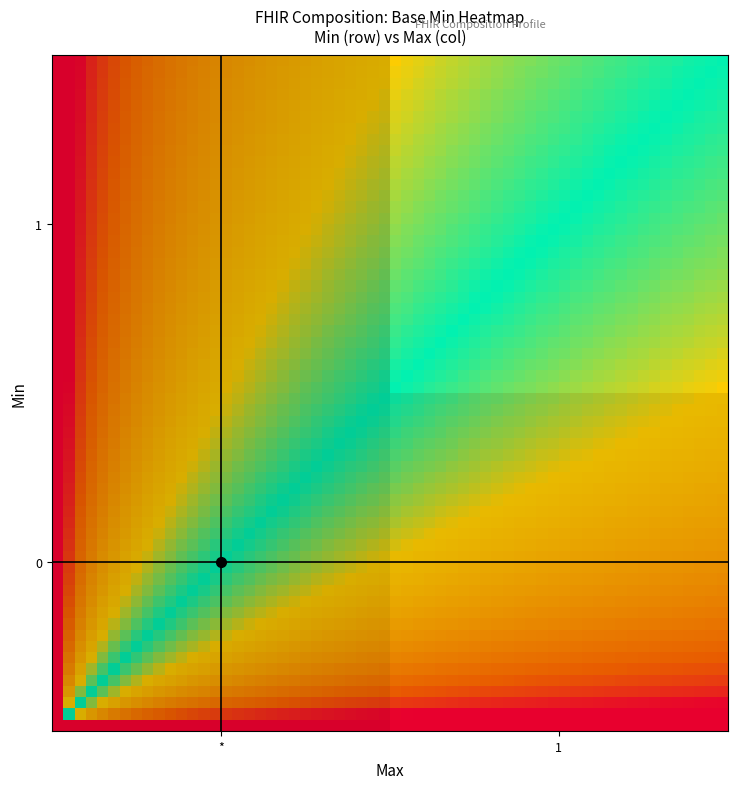

At which category is the sum across all series the highest?

1